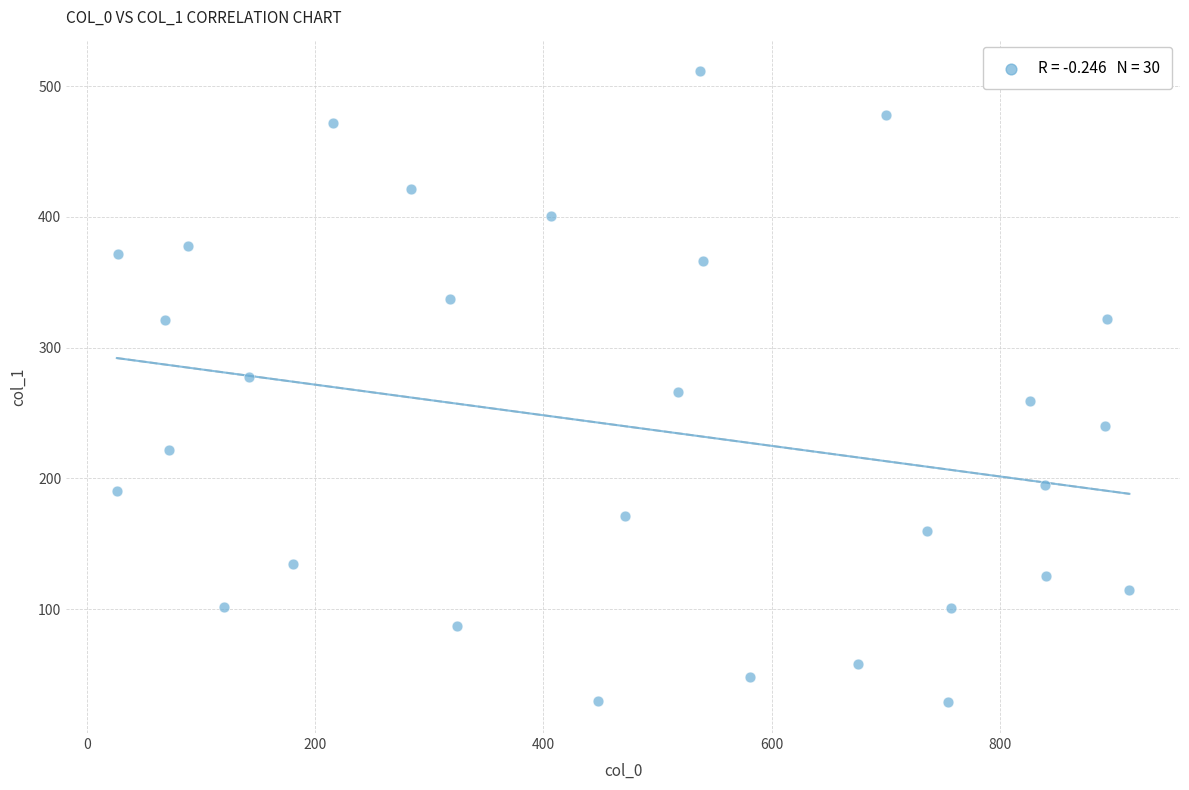

What is the range of X values (max minus min)?

887.0